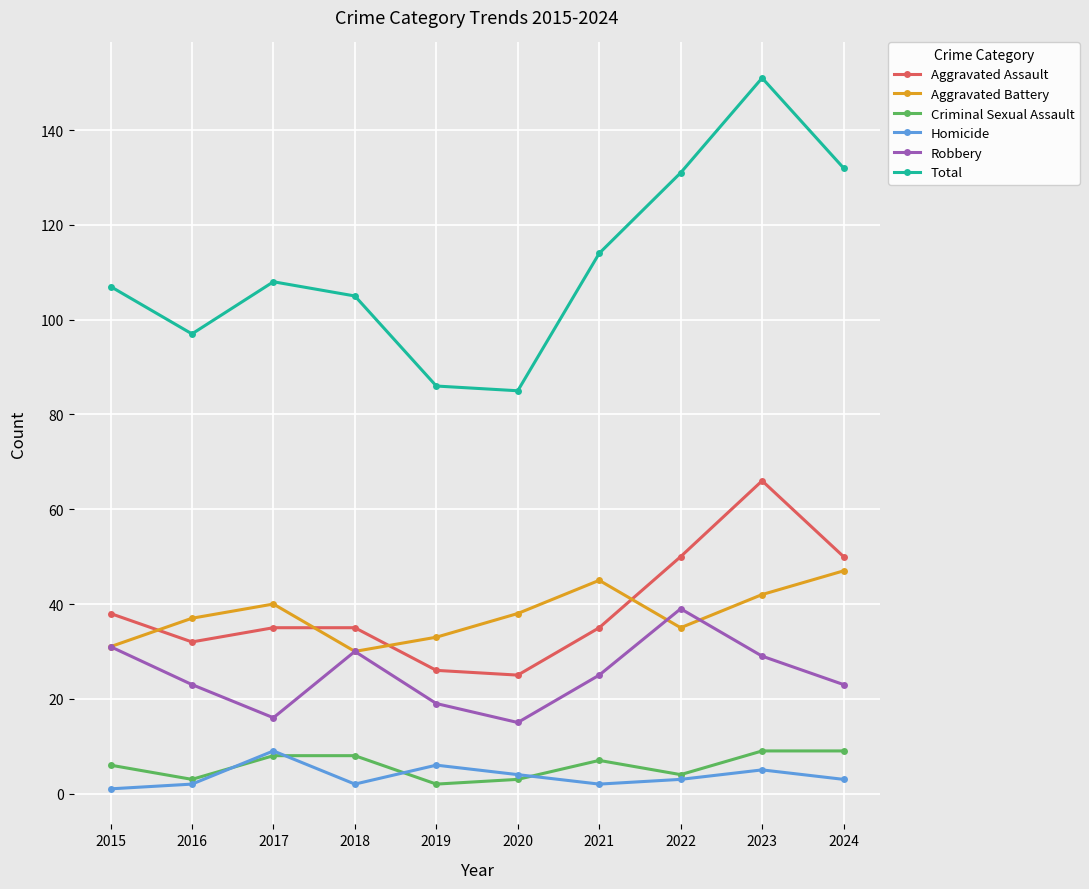

At which category does Total reach its first local valley?

2016